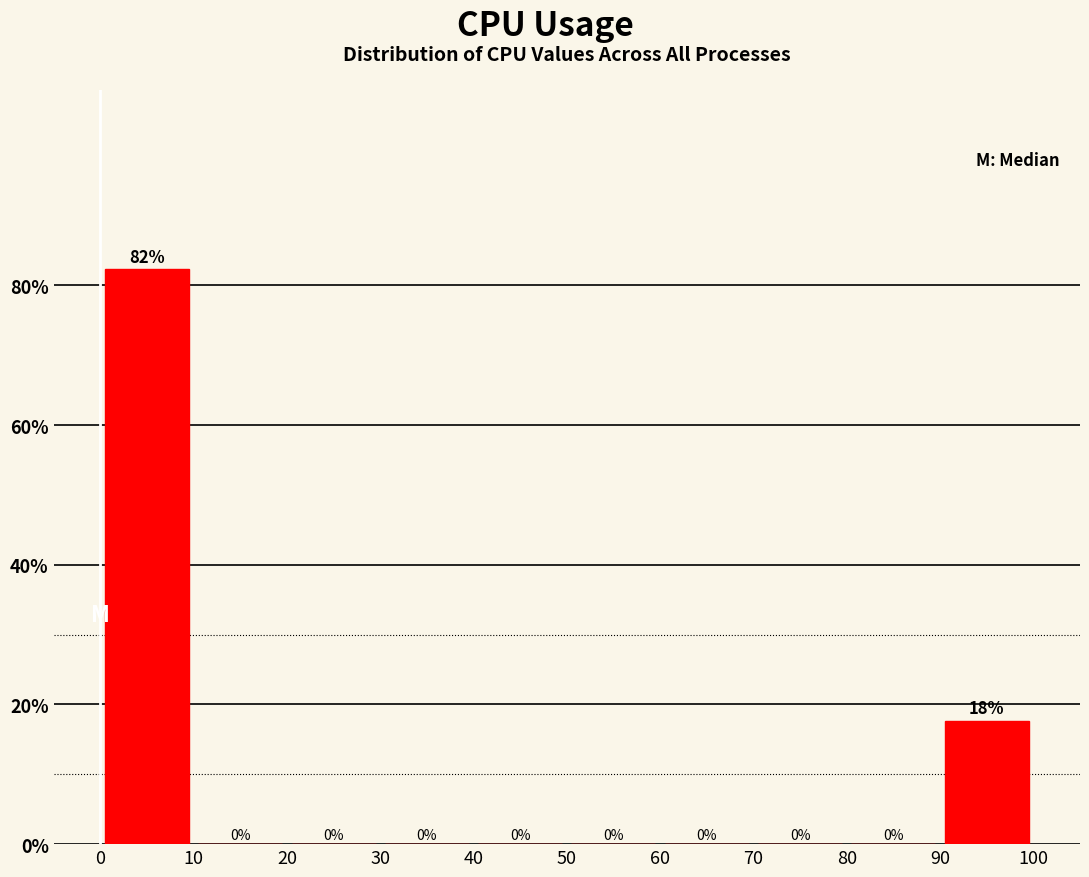

Over which range of the x-axis is the bar tallest?

0 to 10